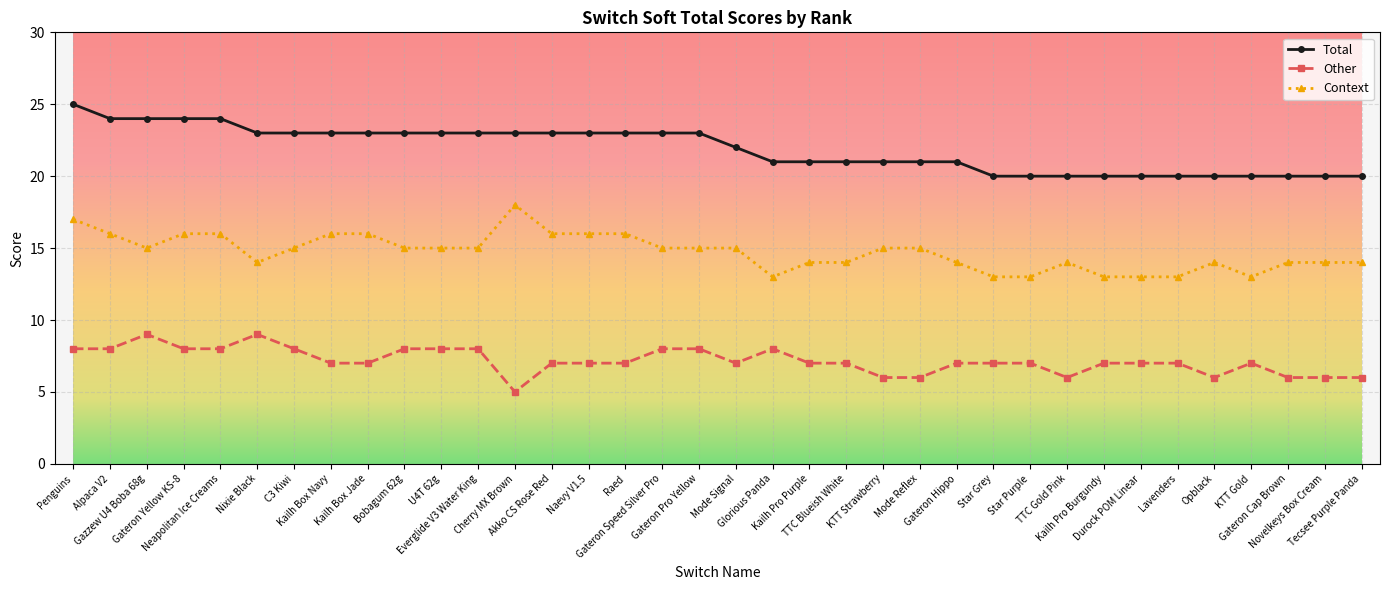

List the series in order of their overall mean, lowest first.

Other, Context, Total